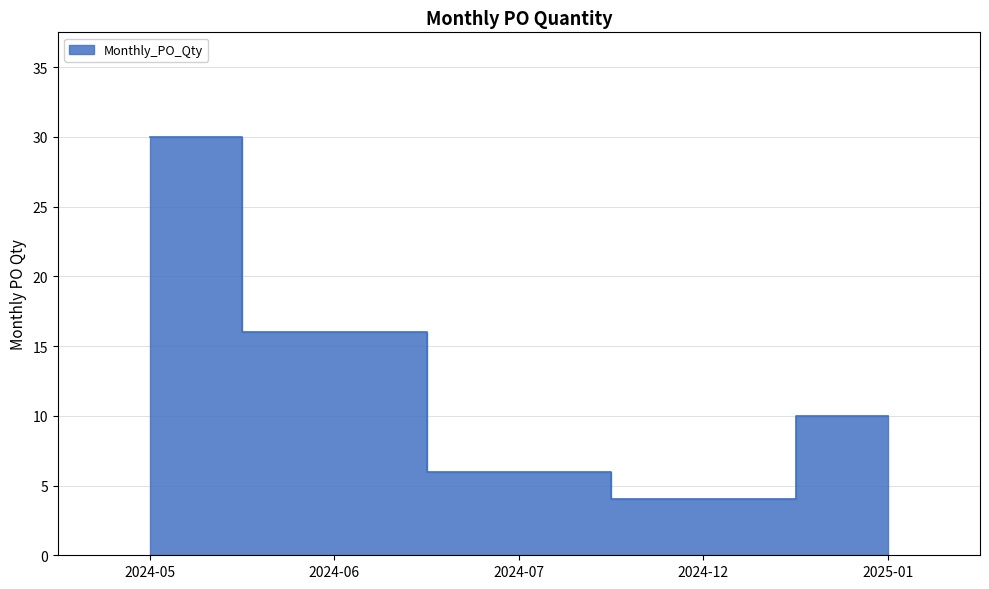

How many series are shown in this chart?

1